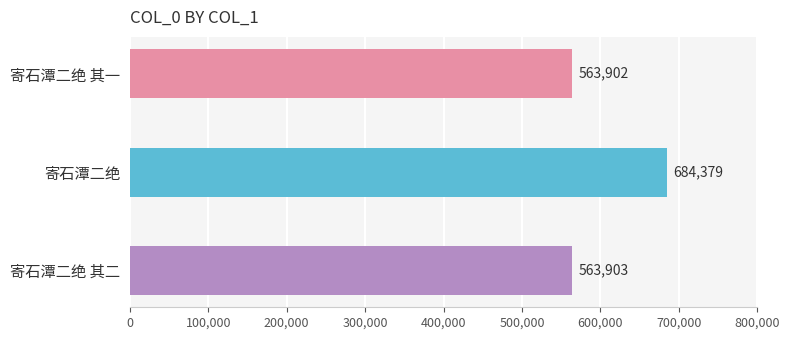

Is it true that the value at 寄石潭二绝 其一 is 170712?

False